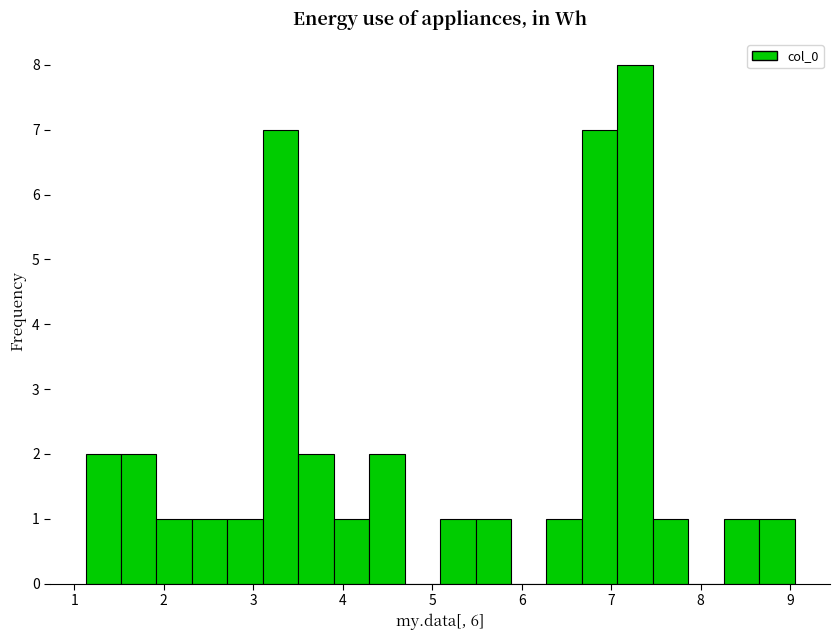

Read against the x-axis, roughly where is the centre of the tallest bar?

7.3